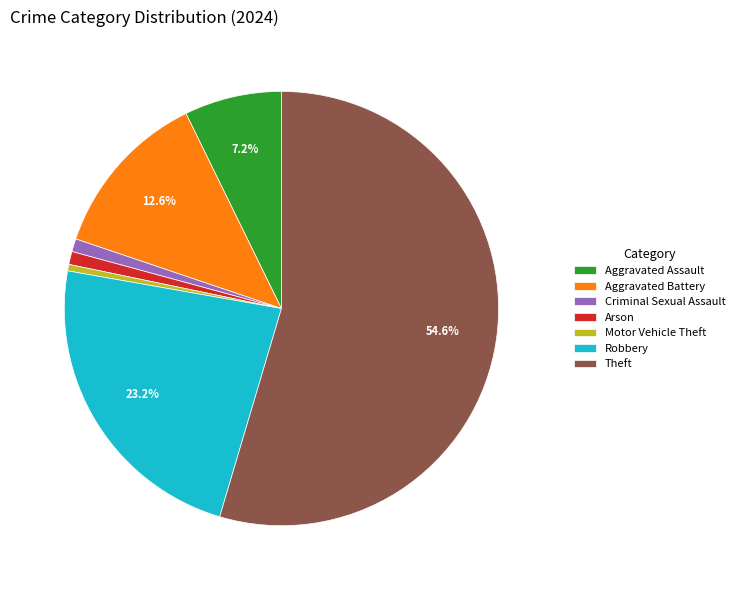

How many segments does this pie chart have?

7